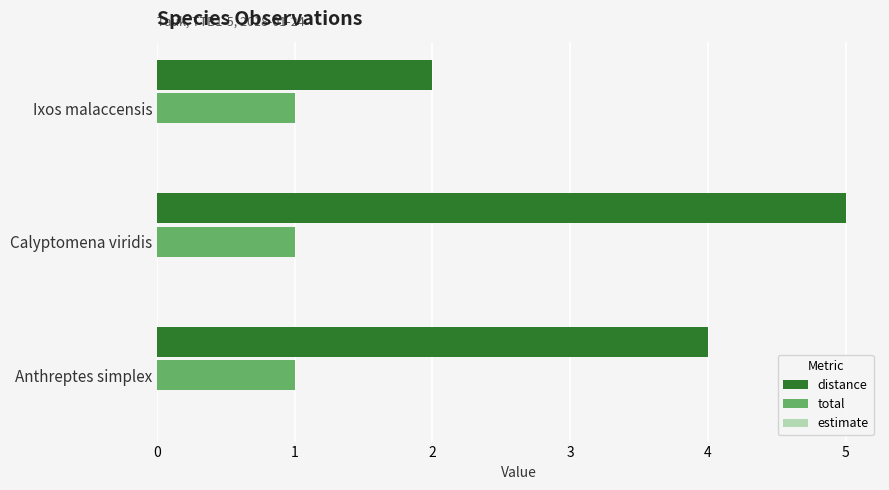

What is the sum of all distance values?

11